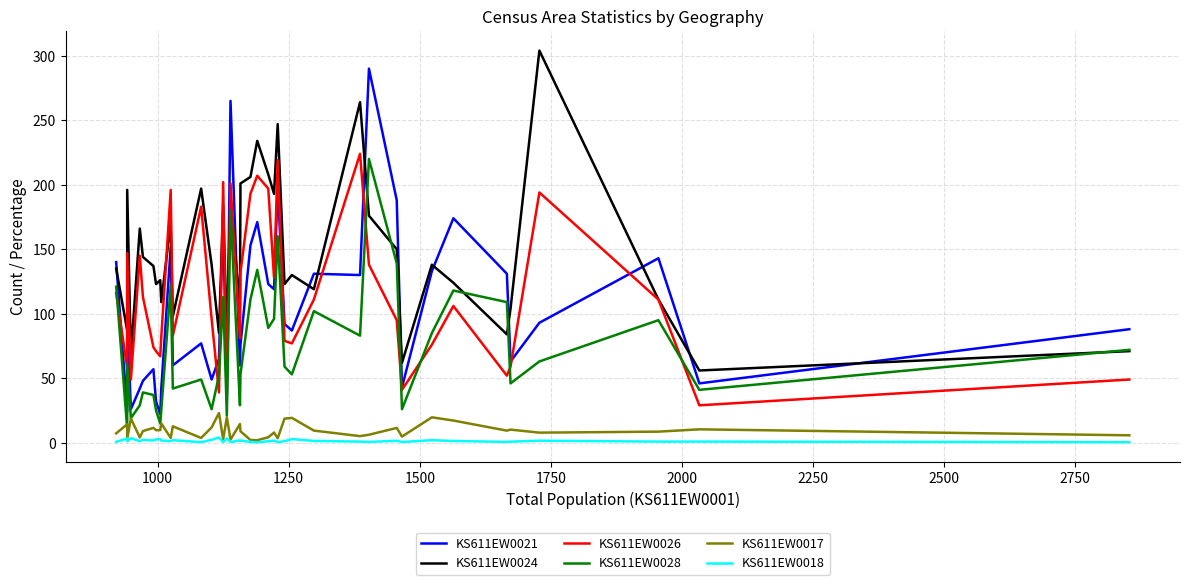

True or false: KS611EW0028 and KS611EW0018 cross at least once.

False